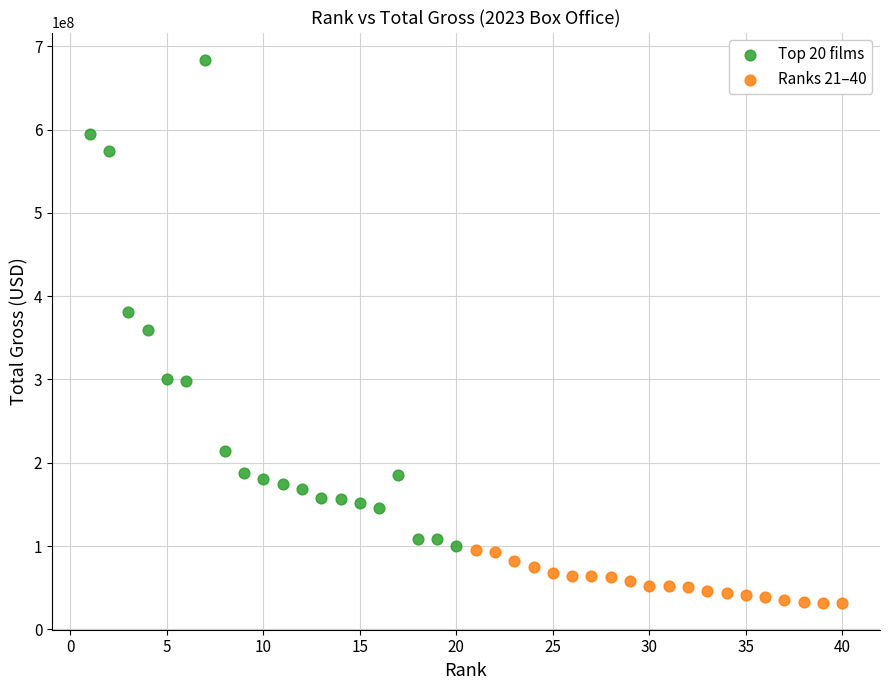

Which series reaches the minimum Y coordinate?

Ranks 21–40